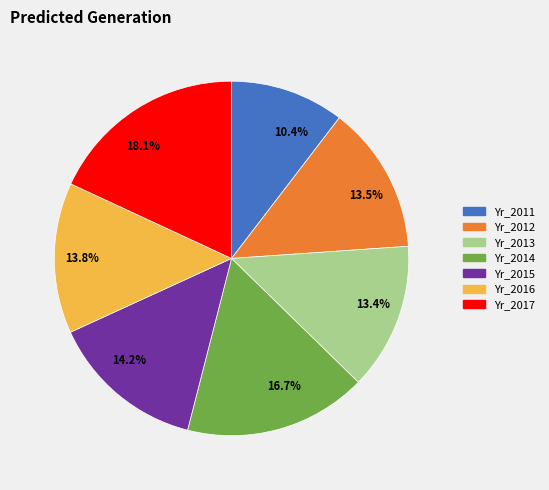

To the nearest percent, what is the difference between the Yr_2017 and Yr_2014 slice percentages?

1%